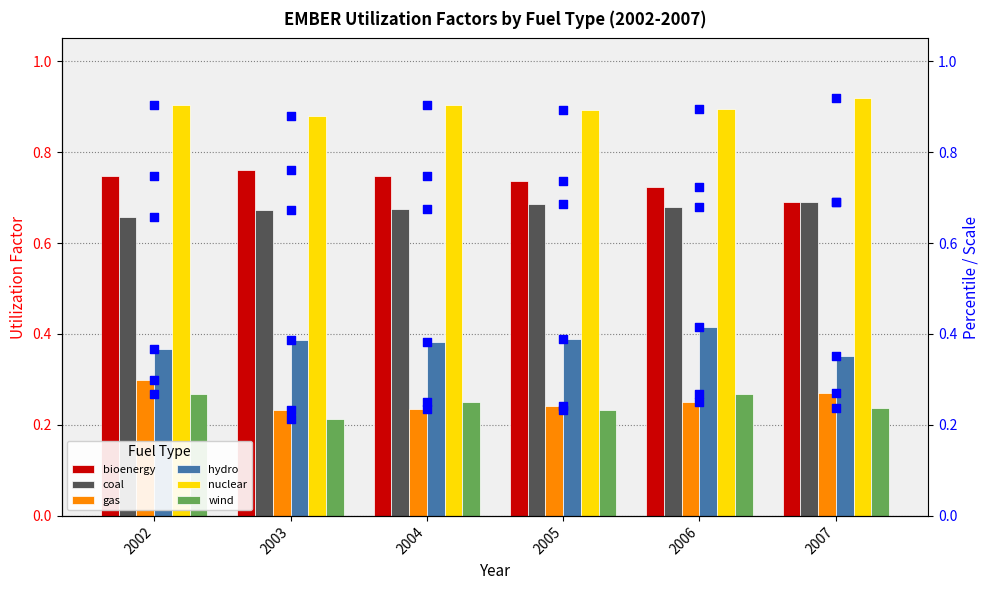

Is the value of wind at 2004 greater than the value of nuclear at 2004?

No